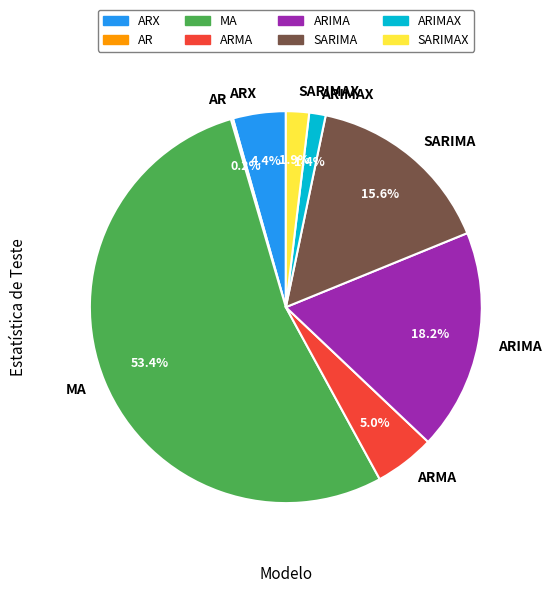

Is there any slice that represents more than half of the pie?

Yes